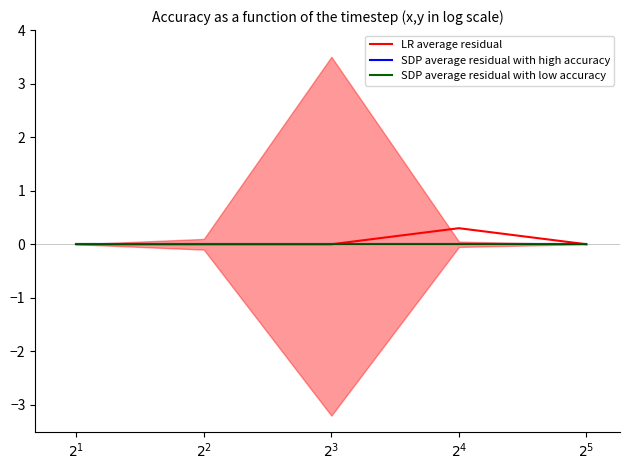

Which label corresponds to the largest value in the chart?

$2^4$